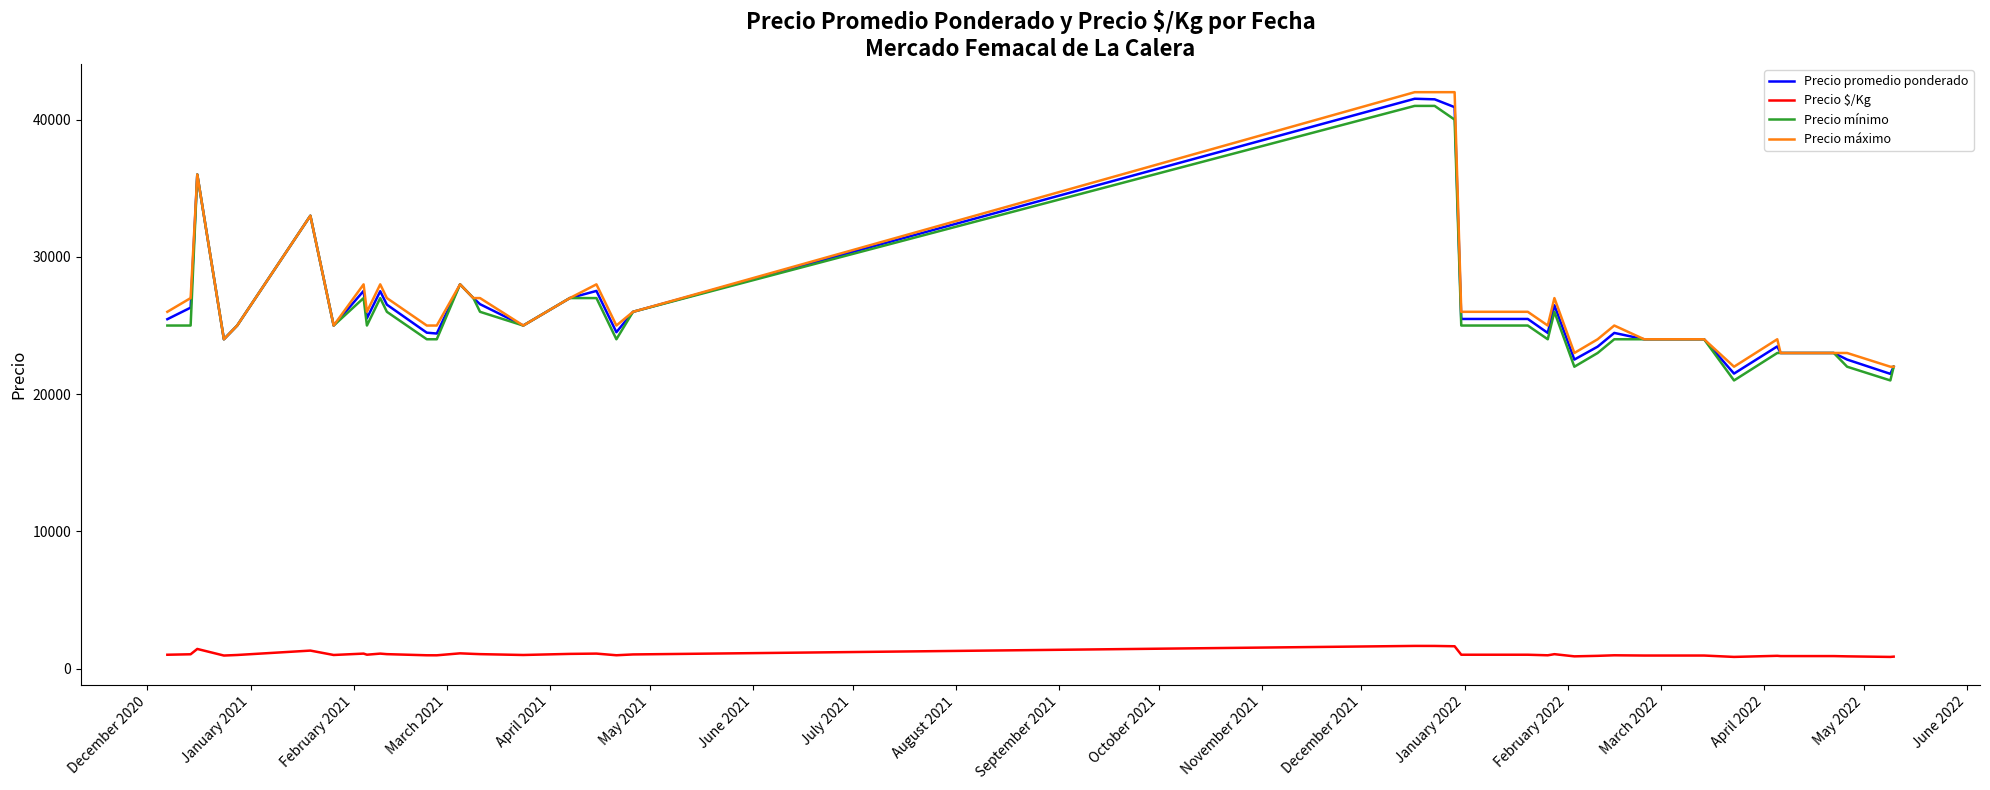

True or false: Precio $/Kg and Precio mínimo cross at least once.

False